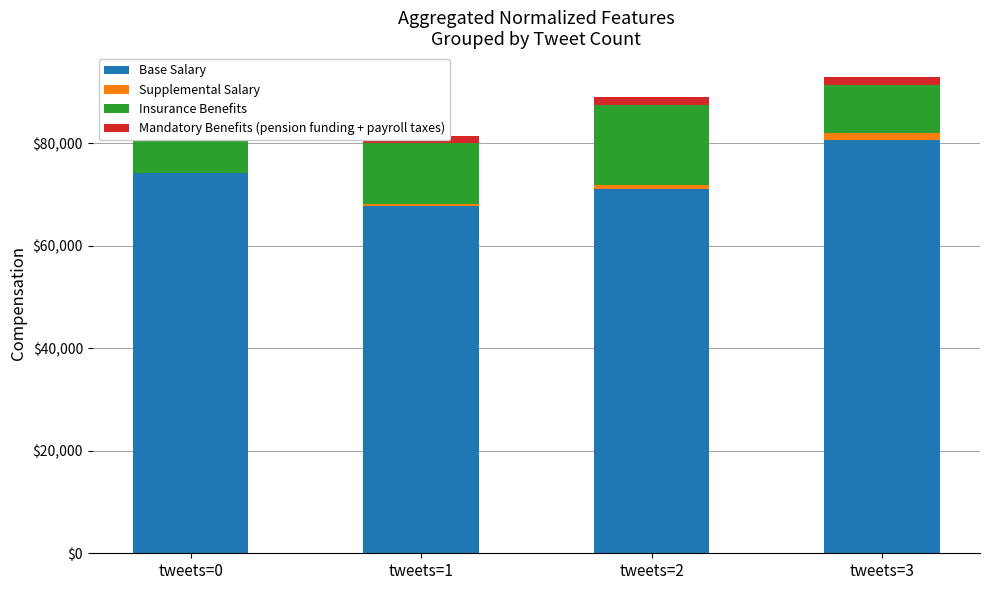

At which category is the sum across all series the highest?

tweets=3